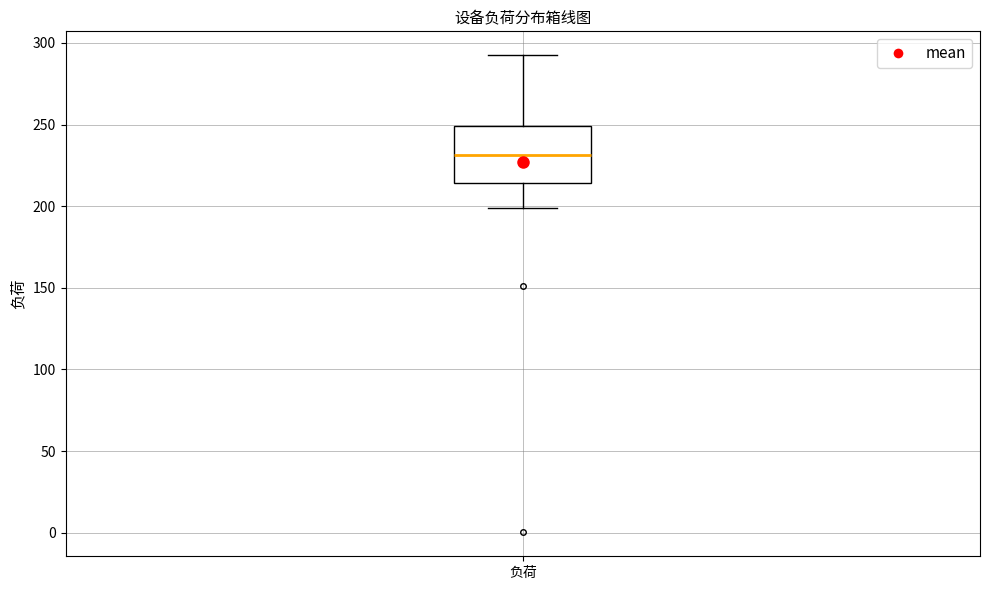

Where does the lower whisker of the box for 负荷 end on the y-axis? The values are not printed on the chart, so give them approximately, as read against the axis.

200